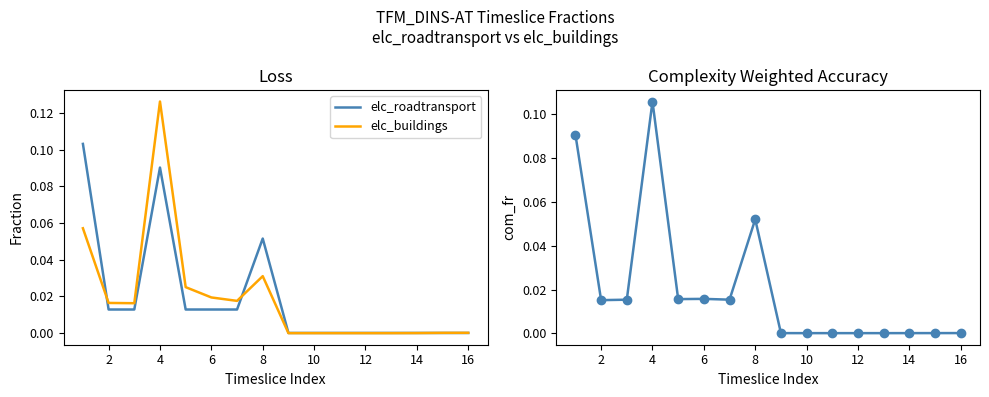

Which series has the widest spread of values?

elc_buildings